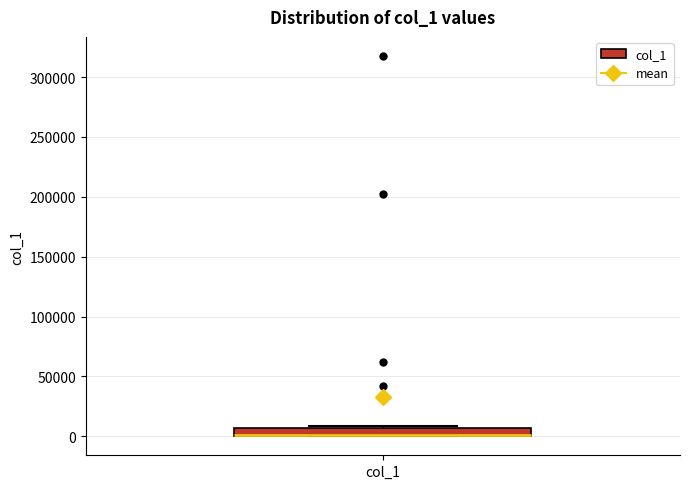

Where is the lower edge of the box for col_1 on the y-axis? The values are not printed on the chart, so give them approximately, as read against the axis.

0